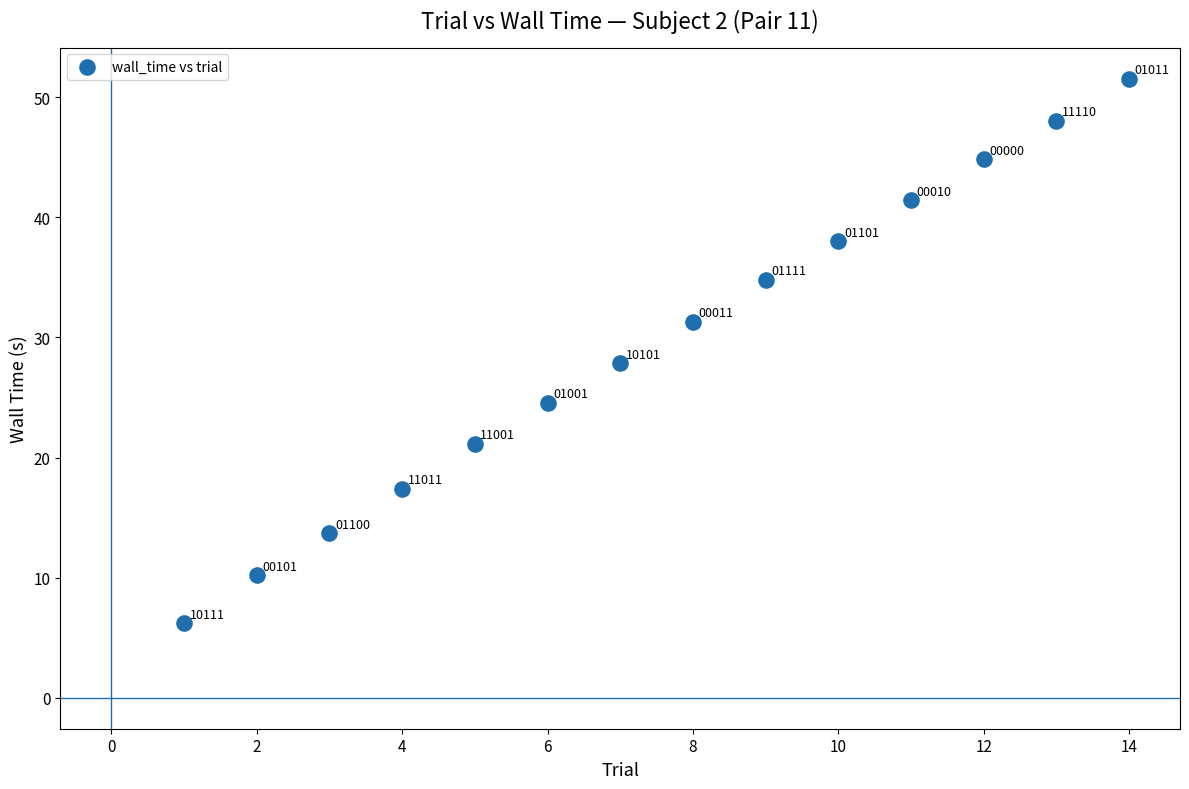

What is the range of Y values (max minus min)?

45.4